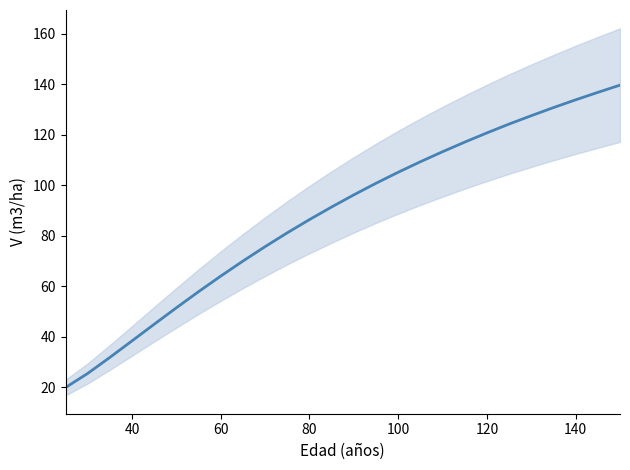

What is the ratio of the value at 100 to the value at 80?

1.2